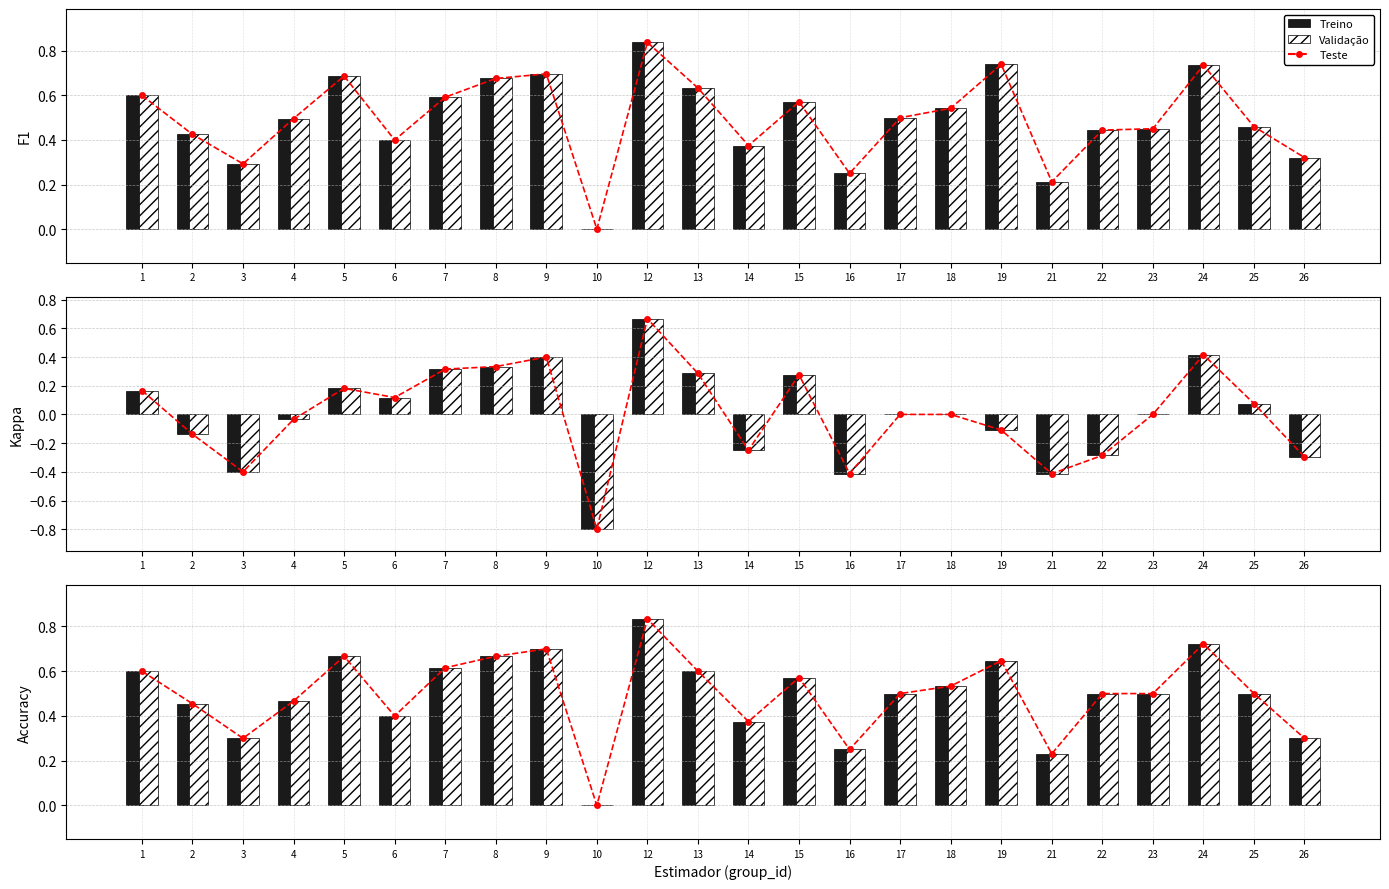

What is the difference between the maximum and minimum values in the Teste series?

0.8